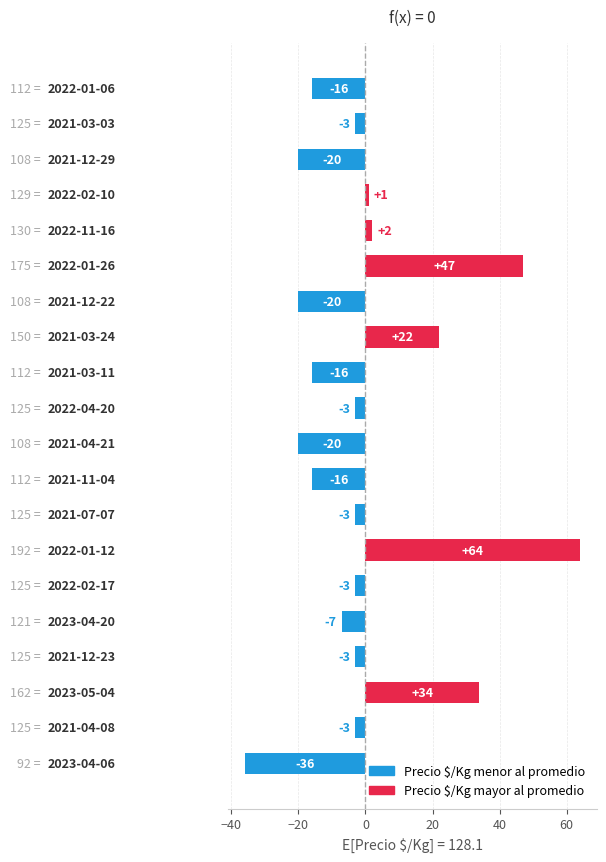

What is the difference between the second highest and second lowest values?

67.0